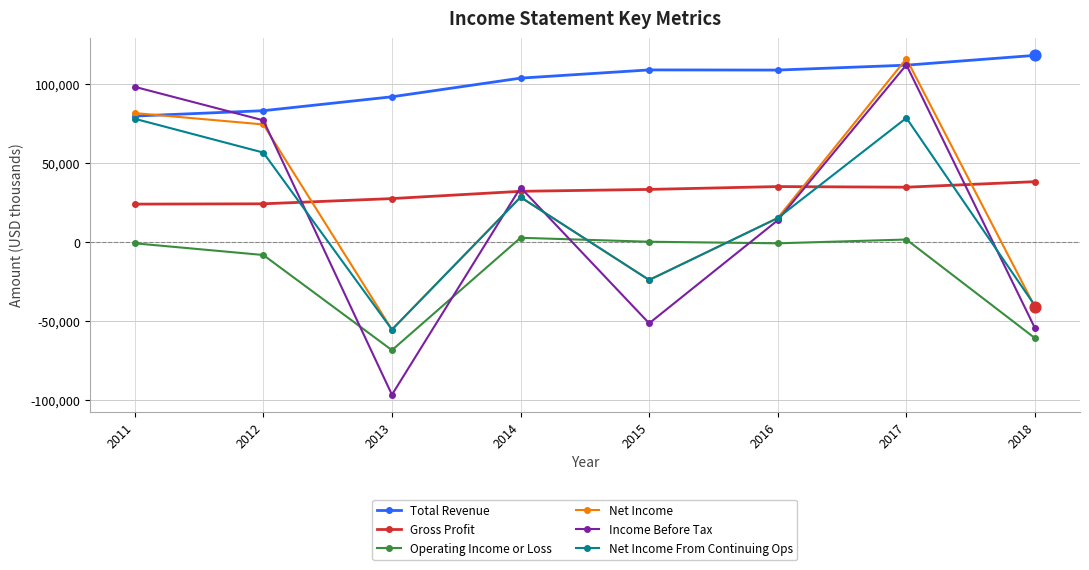

Between 2012 and 2018, which series saw the biggest shift?

Income Before Tax